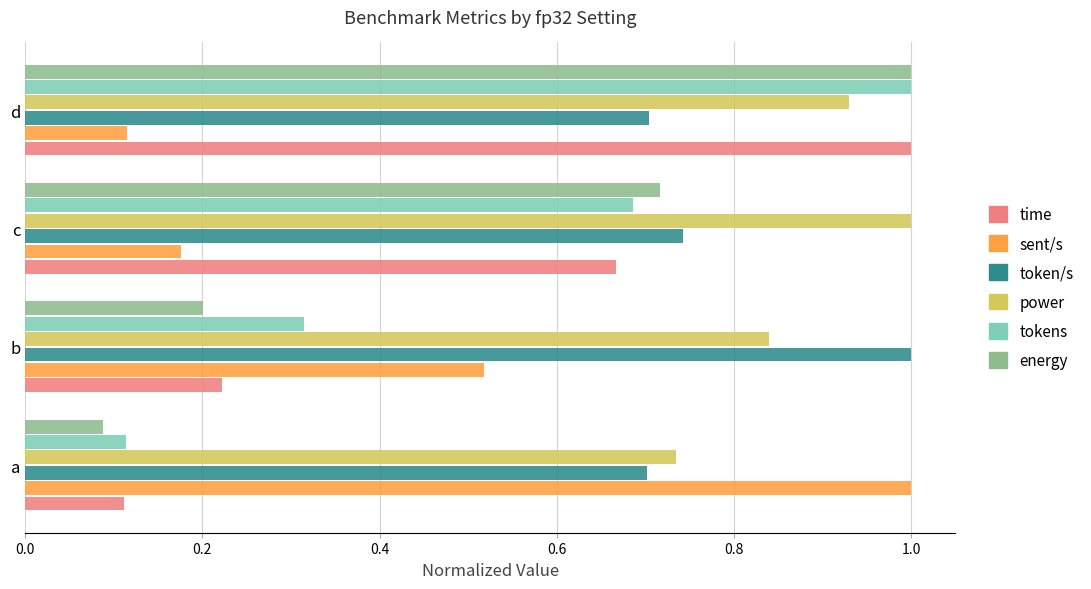

At which label is energy closest to 0?

a